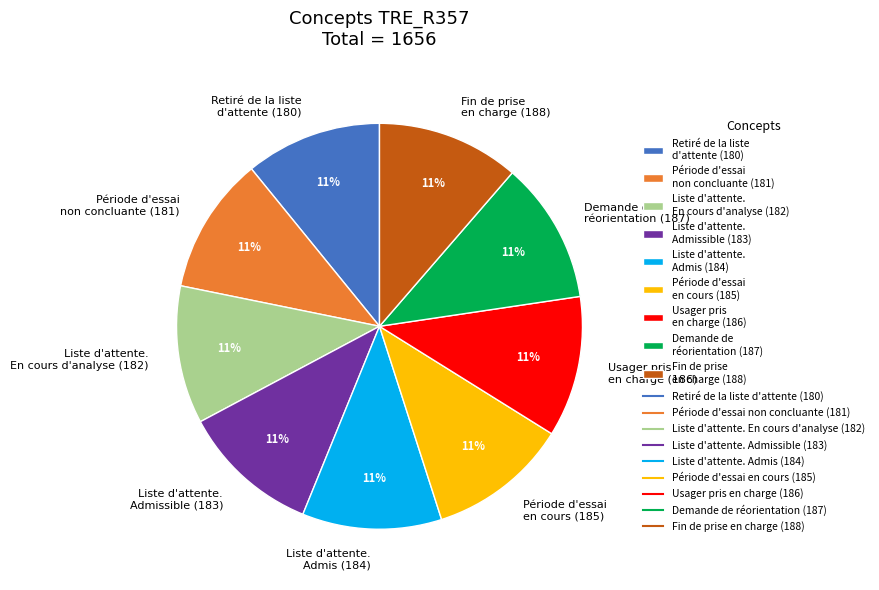

Approximately how many times larger is the value at Liste d'attente. Admissible (183) compared to Fin de prise en charge (188)?

1.0